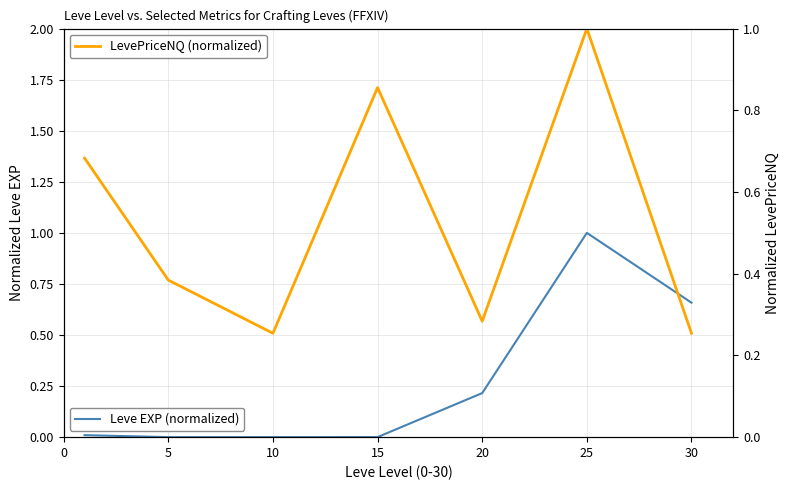

At which category is the sum across all series the highest?

25